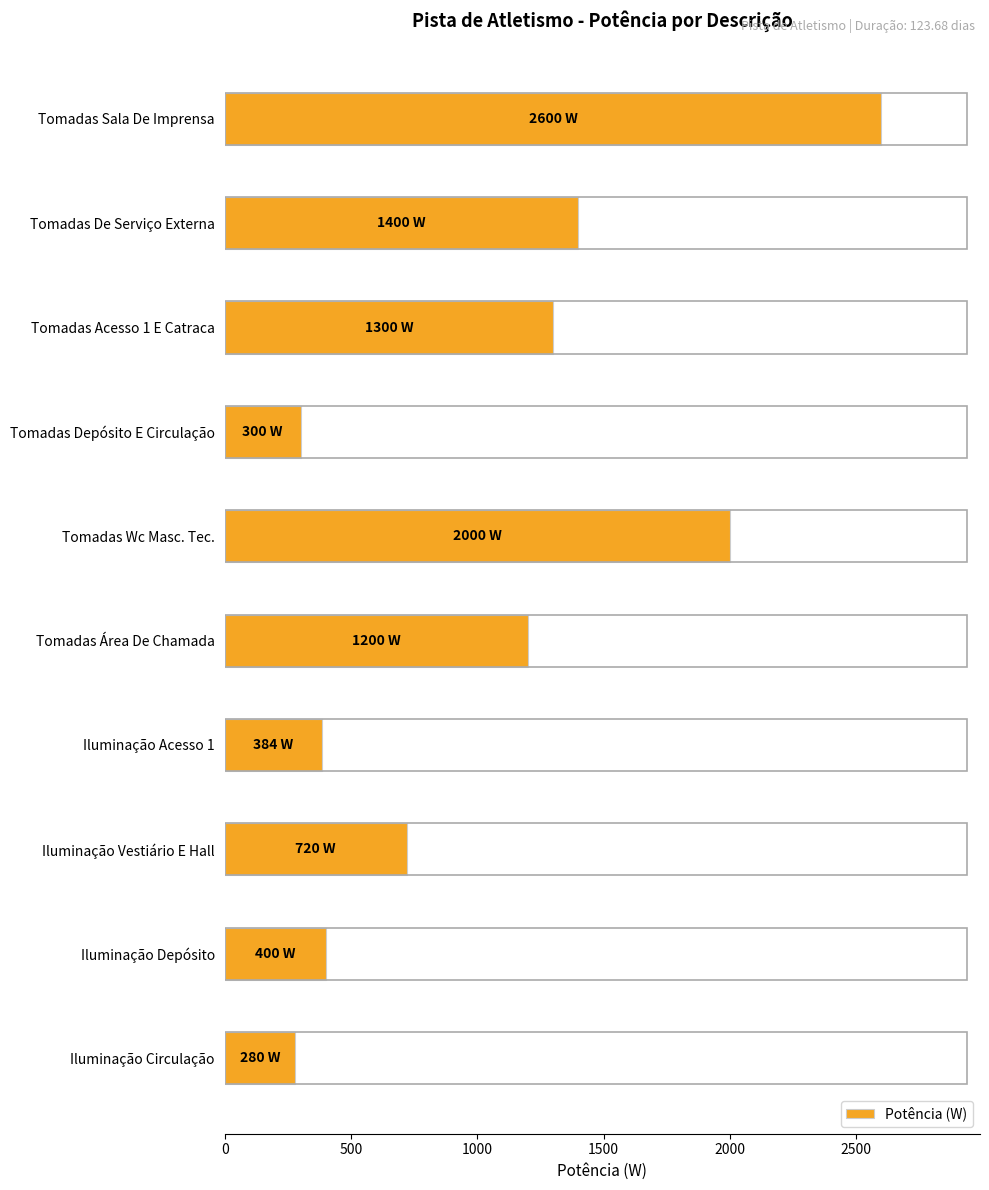

At which label is the value closest to 1440?

Tomadas De Serviço Externa